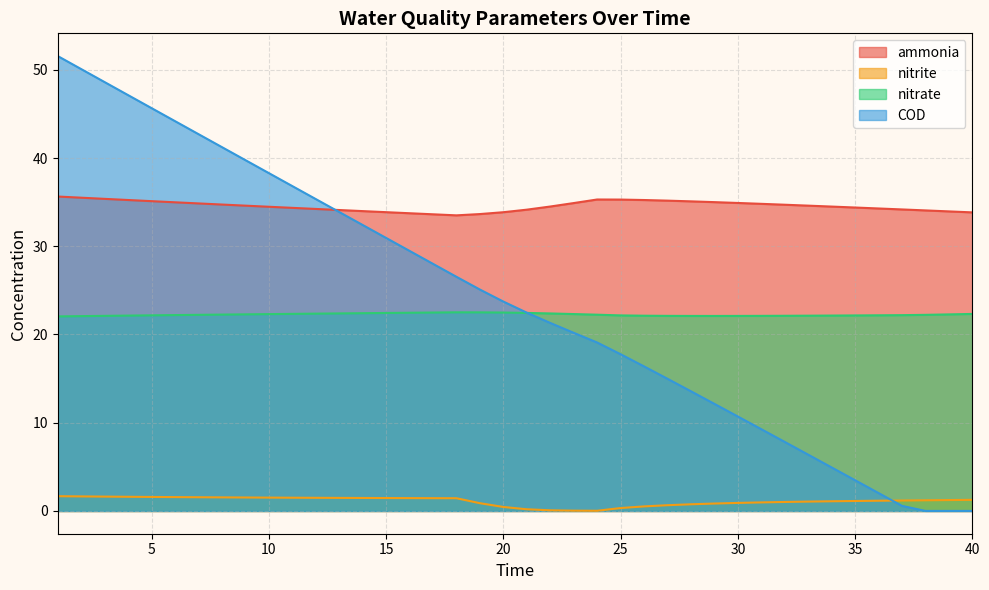

After their last crossing, which series has the higher values: ammonia or COD?

ammonia